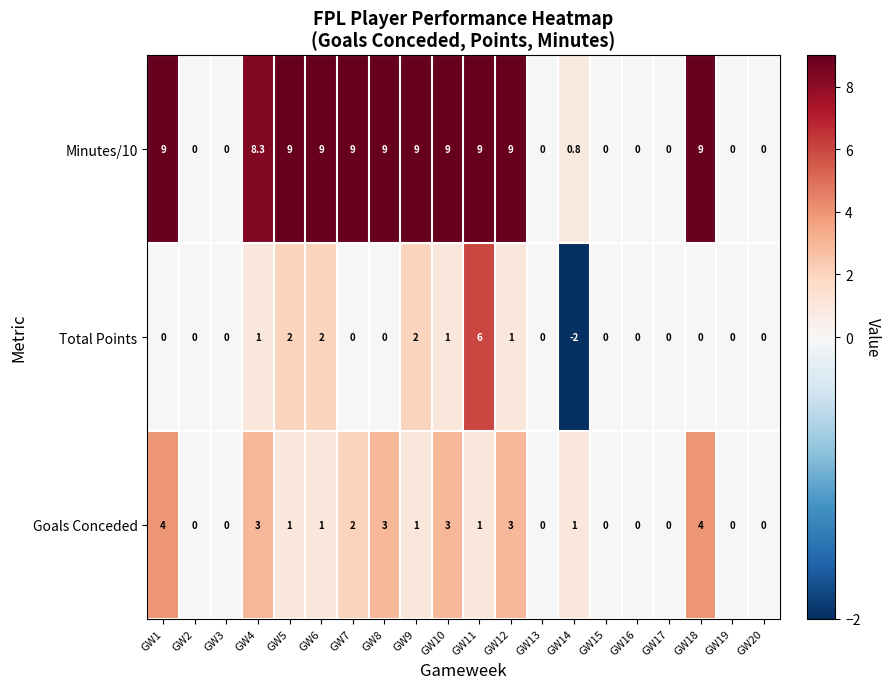

Which series changed the most between GW2 and GW5?

Minutes/10